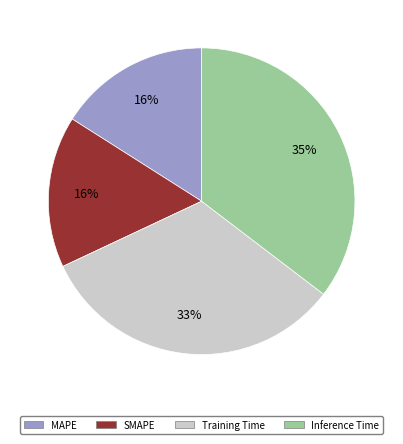

Which has a higher value, SMAPE or Inference Time?

Inference Time